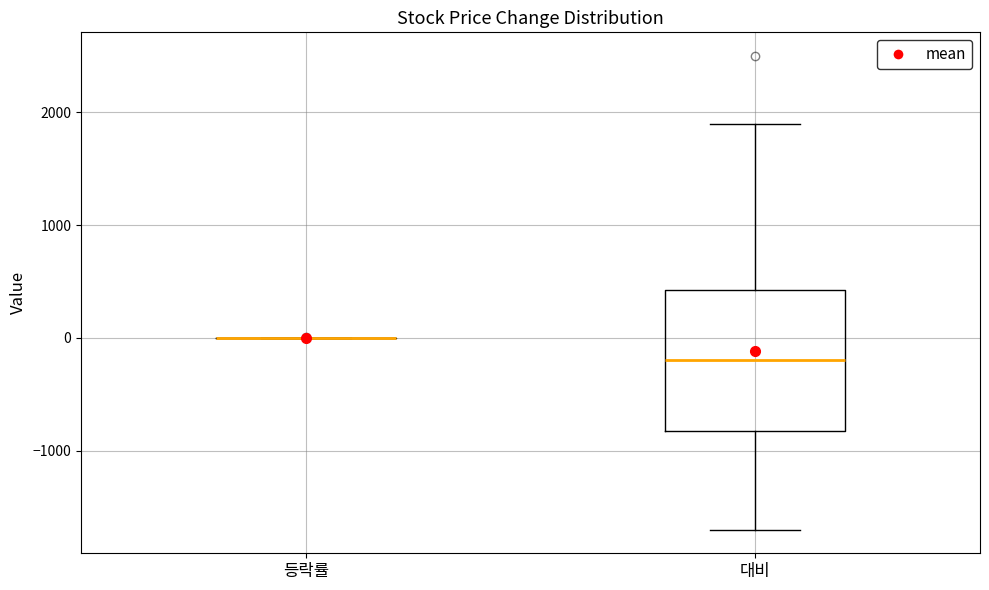

Reading left to right, read every box against the y-axis: the position of its median line, the range the box covers, and the ends of its whiskers. The values are not printed on the chart, so give them approximately, as read against the axis.

등락률: box collapsed to a line at 0, whiskers 0 to 0
대비: median -200, box -800 to 400, whiskers -1700 to 1900